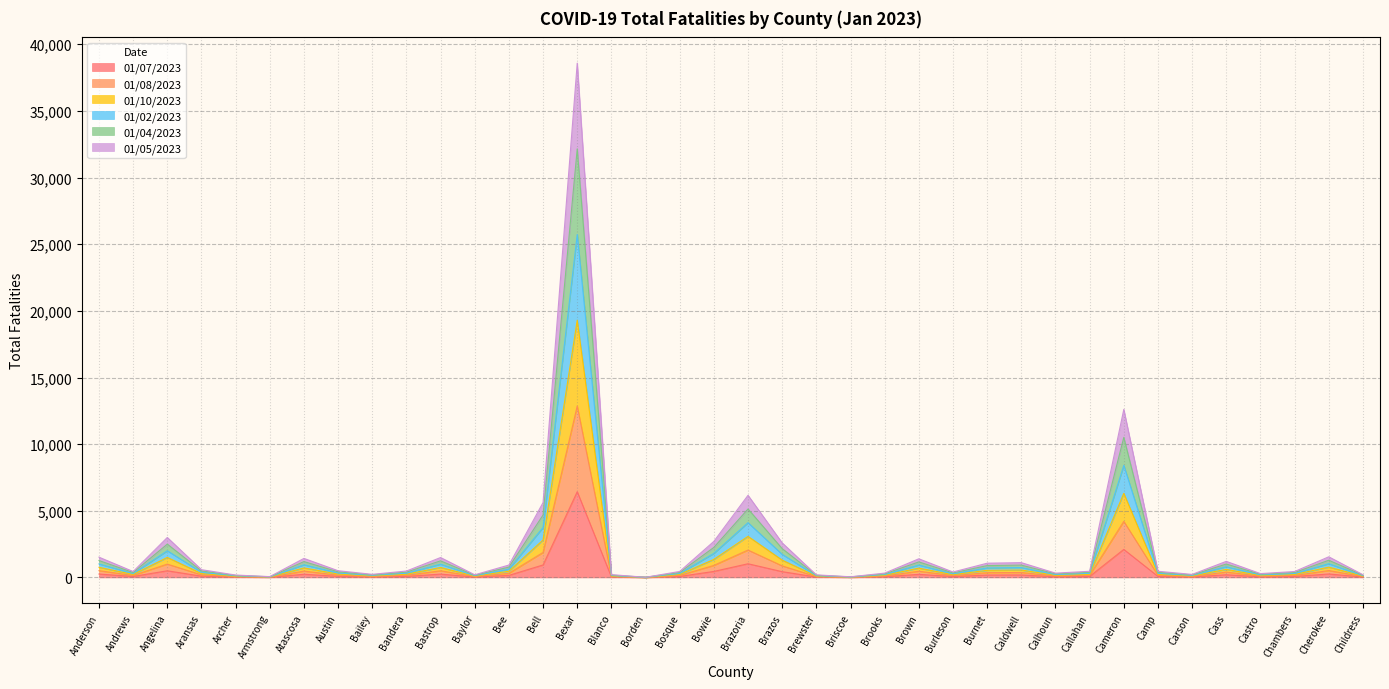

List the series in order of their overall mean, highest first.

01/02/2023, 01/04/2023, 01/10/2023, 01/08/2023, 01/05/2023, 01/07/2023